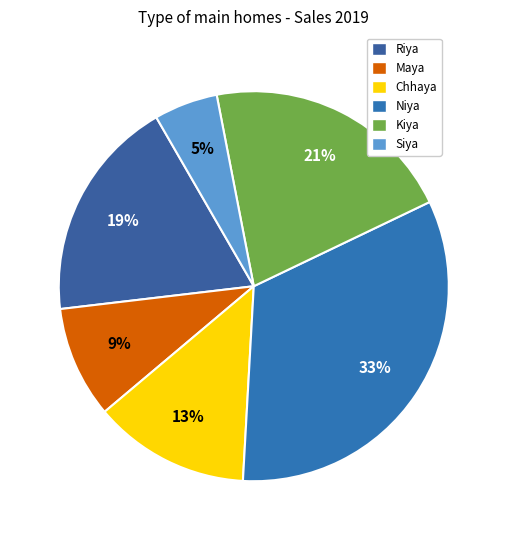

Which slice is the largest?

Niya